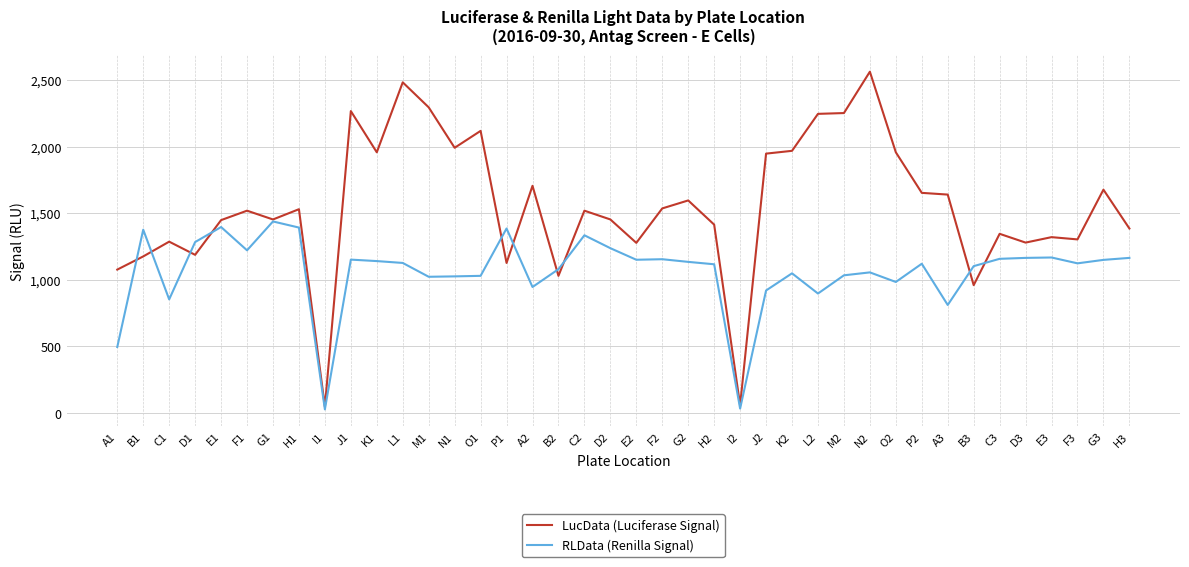

What is the maximum value shown in the chart?

2565